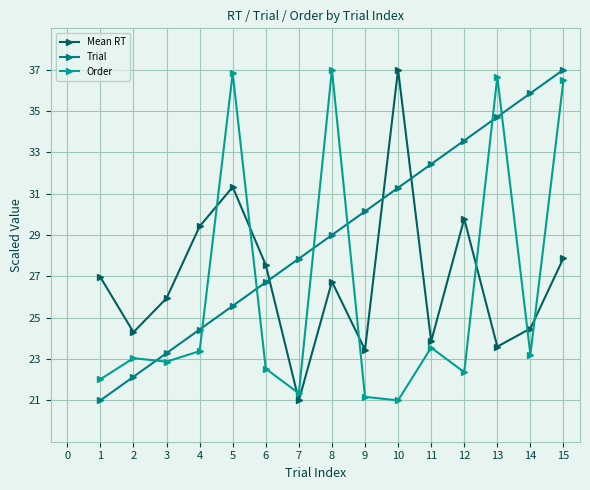

At which label does Trial reach its peak?

15